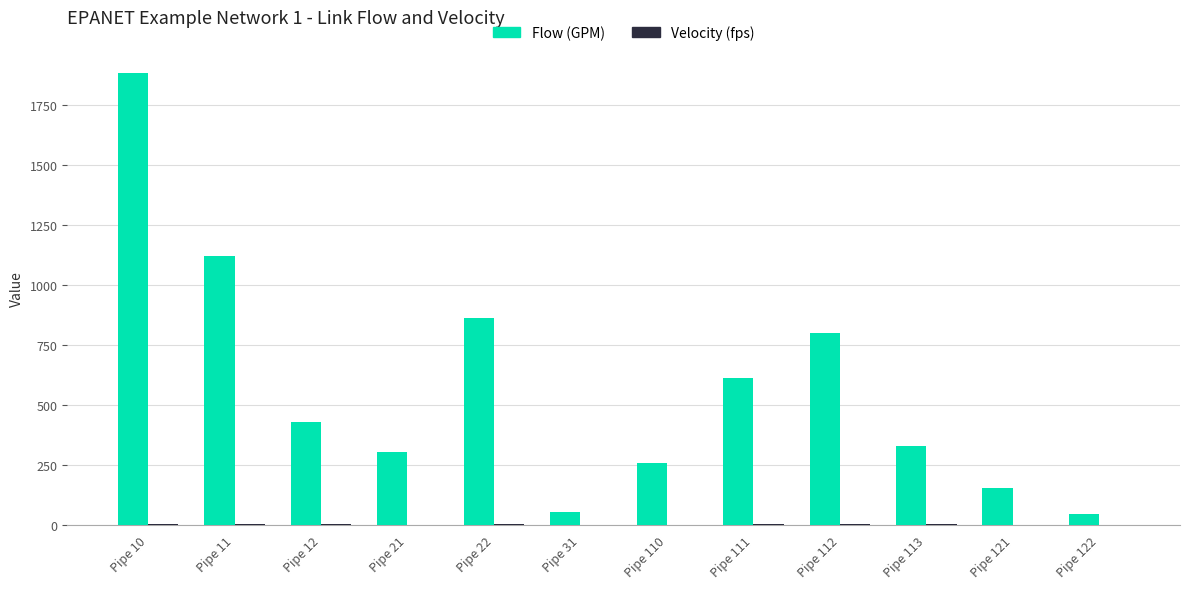

At which category does the chart reach its peak across all series?

Pipe 10